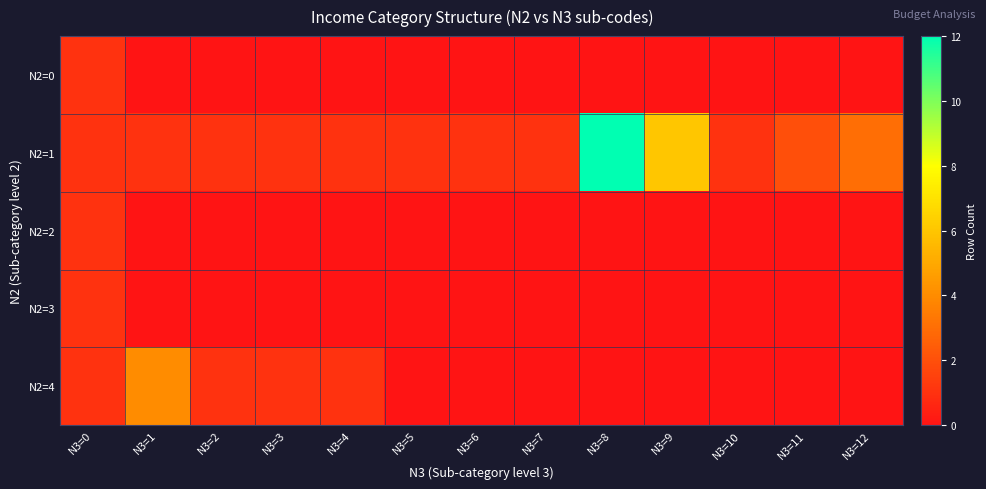

Between N3=0 and N3=2, which is larger?

N3=0